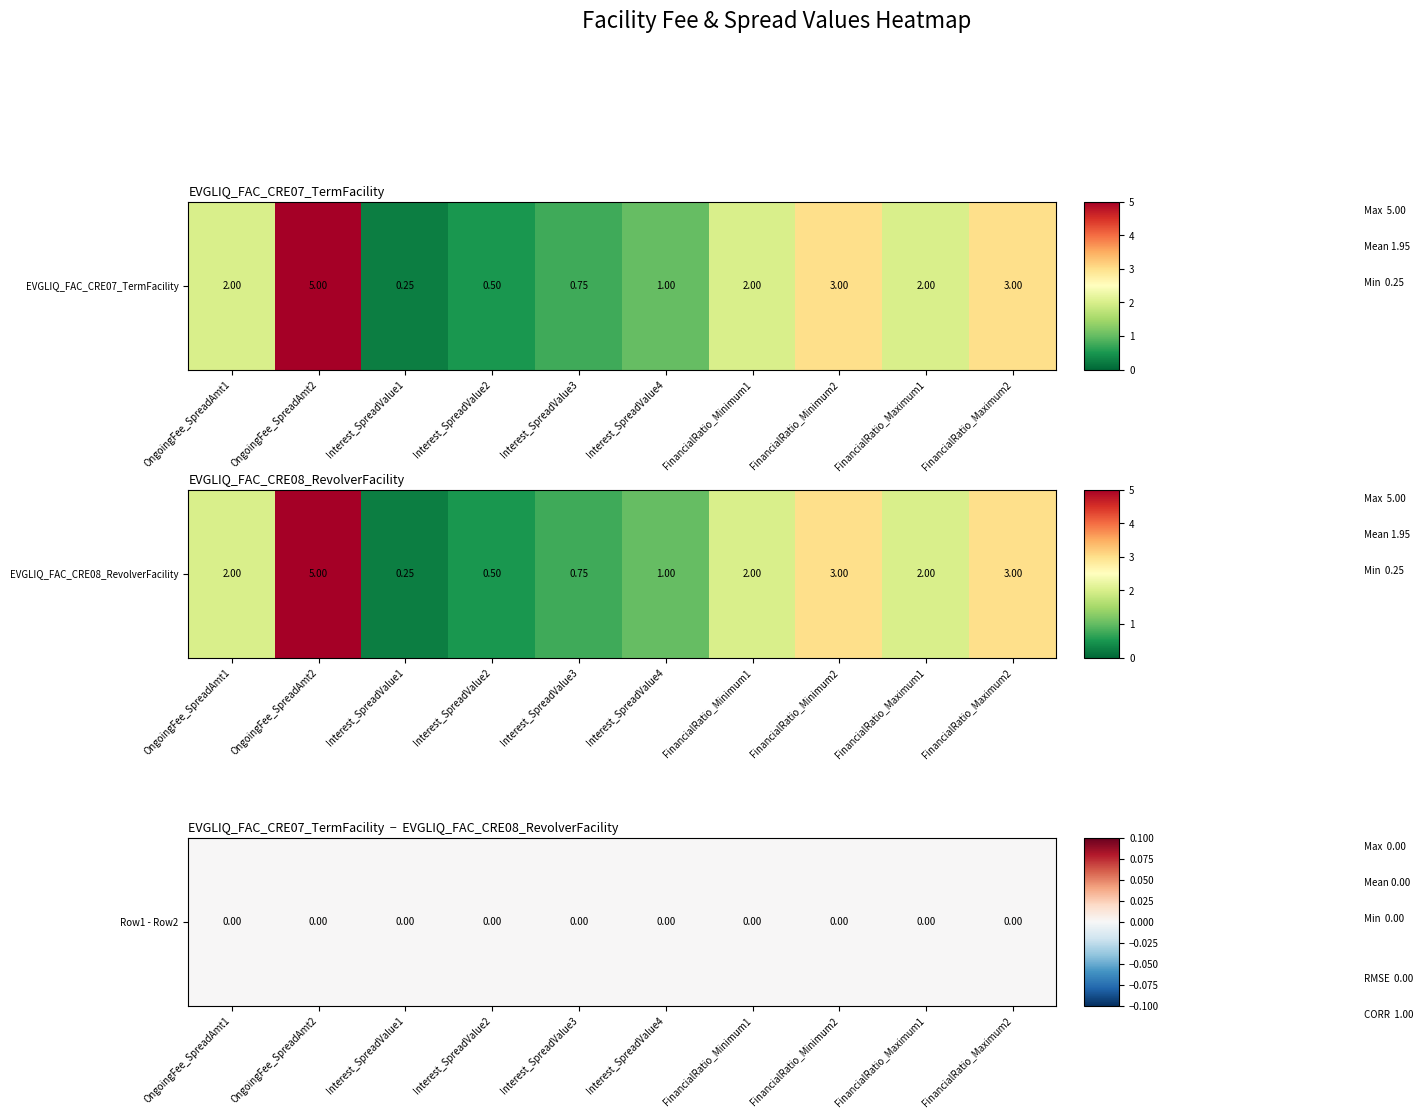

What is the minimum value for EVGLIQ_FAC_CRE07_TermFacility?

0.2